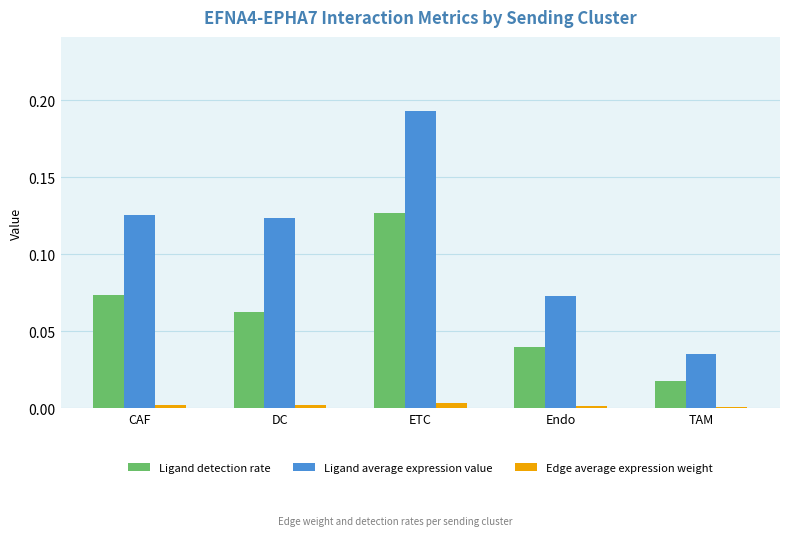

Between ETC and TAM, which series saw the biggest shift?

Ligand average expression value